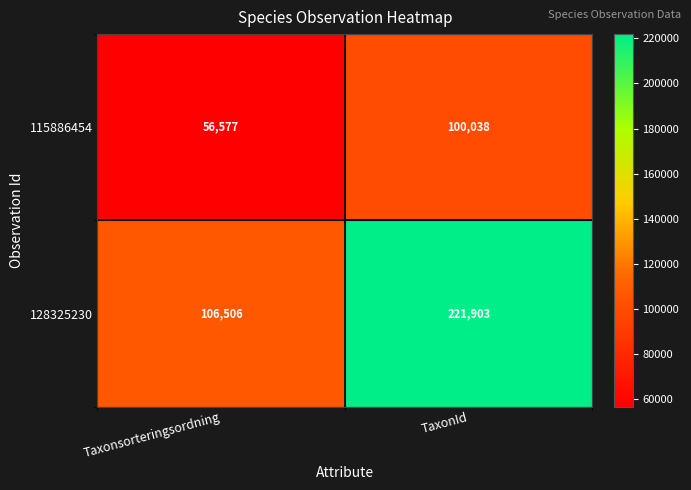

At Taxonsorteringsordning, list the series in order from smallest to largest.

115886454, 128325230